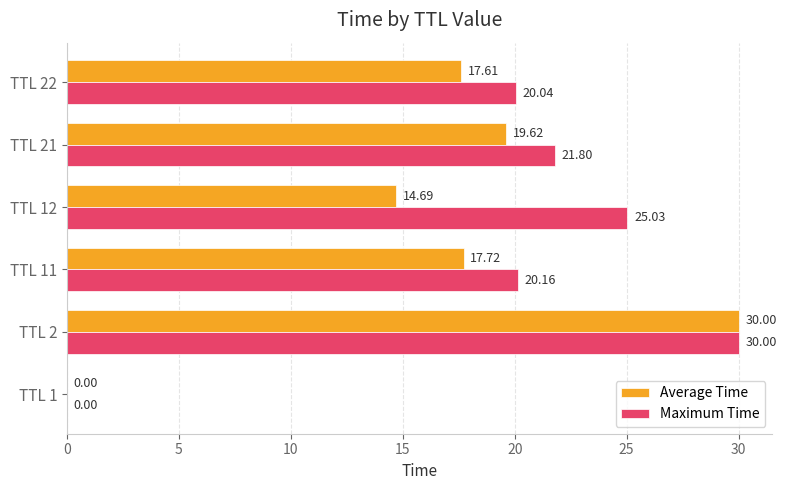

What is the sum of the Maximum Time values at TTL 12 and TTL 21?

46.8